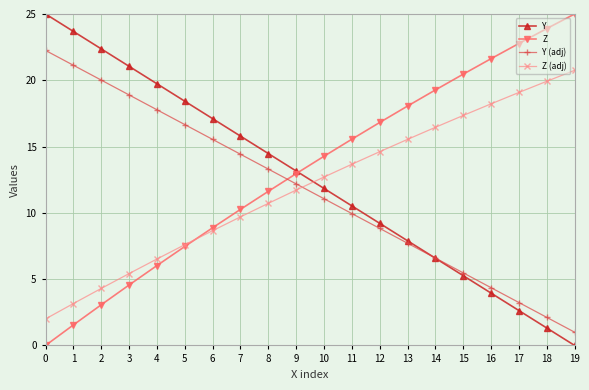

At how many categories does at least one series exceed 1?

20